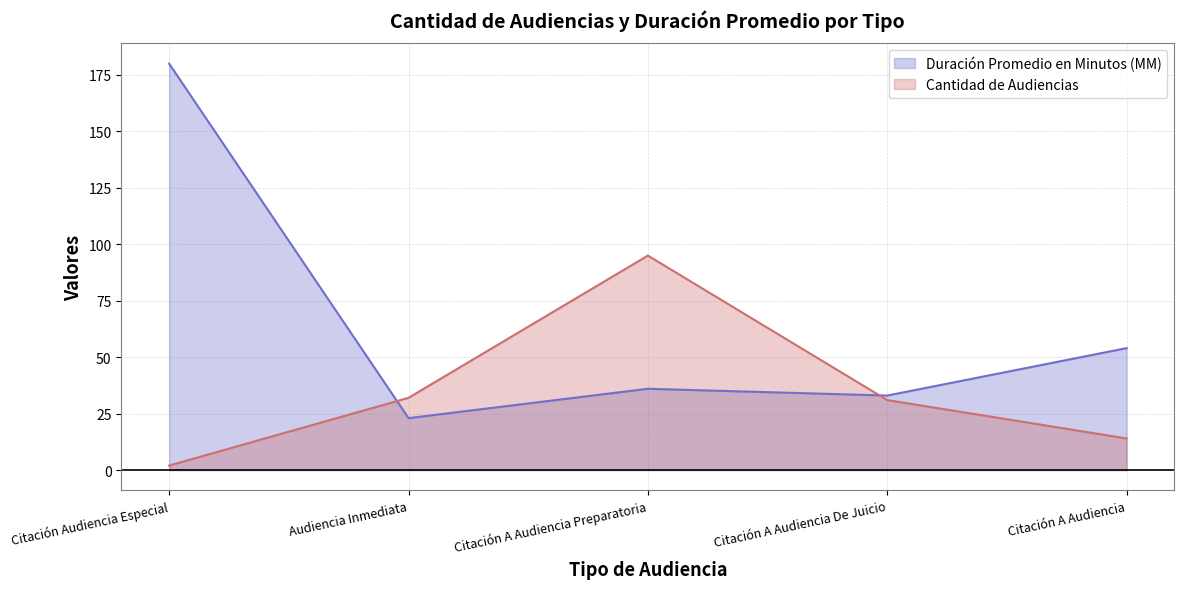

The value of Duración Promedio en Minutos (MM) at Citación A Audiencia Preparatoria is 49. True or false?

False